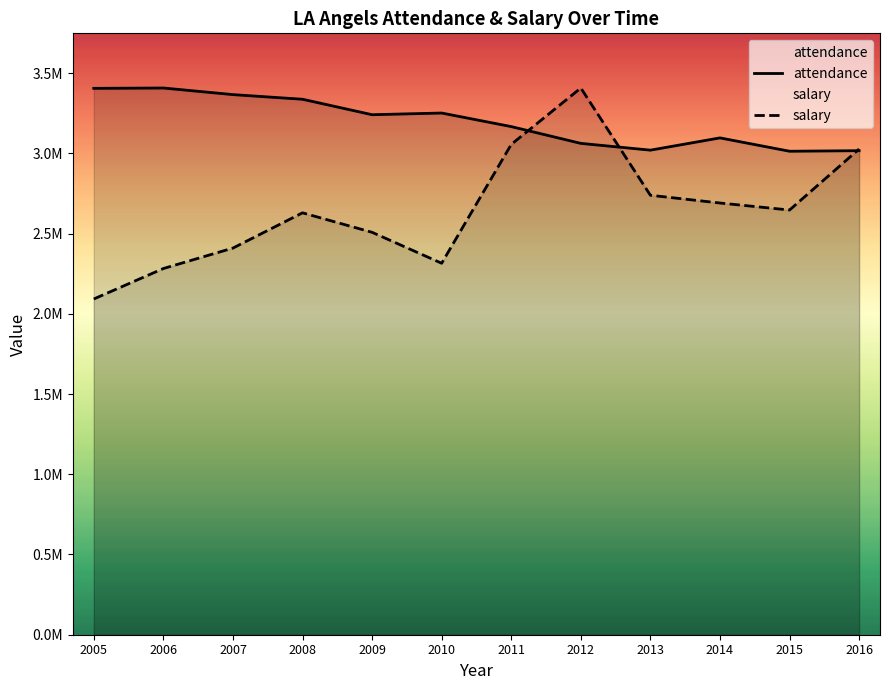

How many intersections are there between attendance and salary?

3